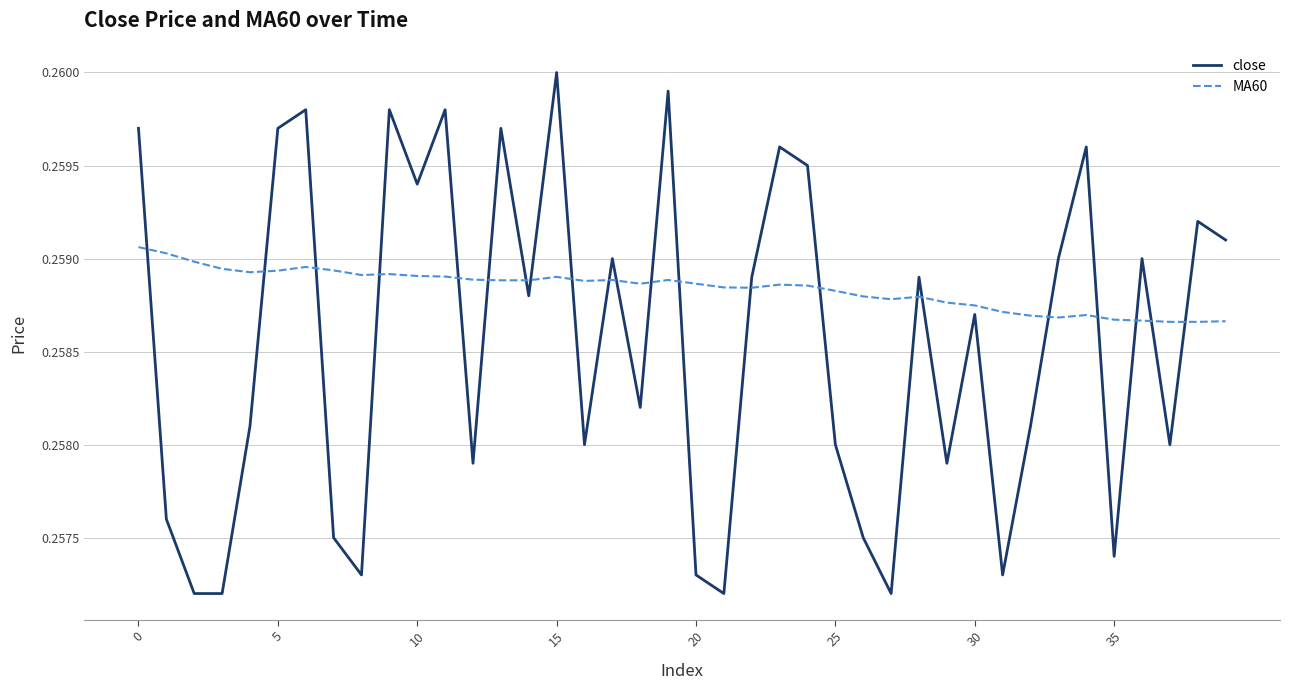

True or false: close and MA60 intersect in this chart.

True